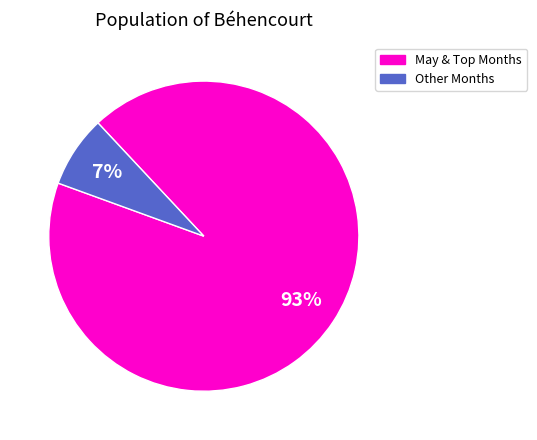

Does any single category account for the majority?

Yes